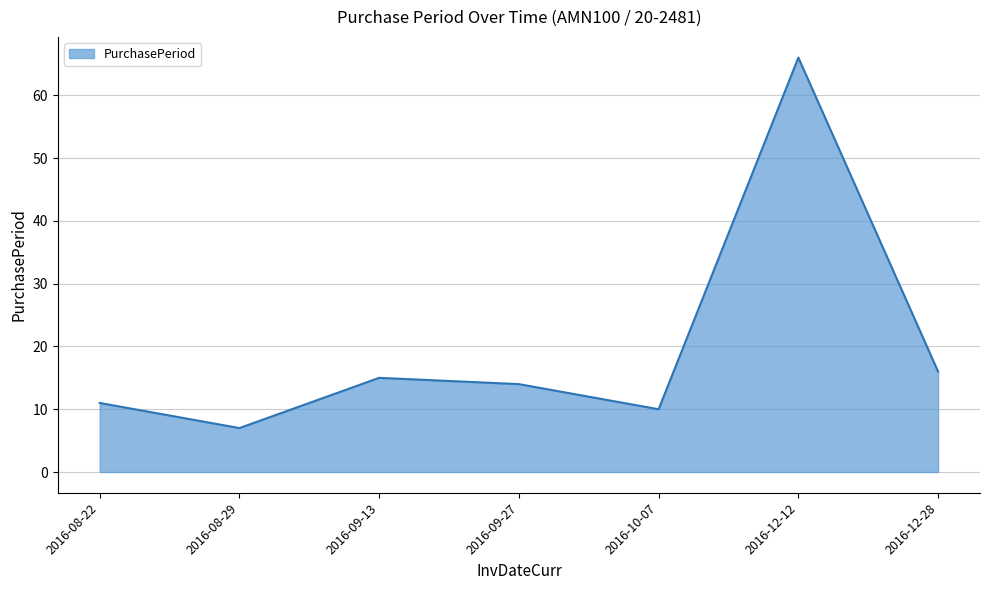

What is the change in value from 2016-08-29 to 2016-12-12?

+59